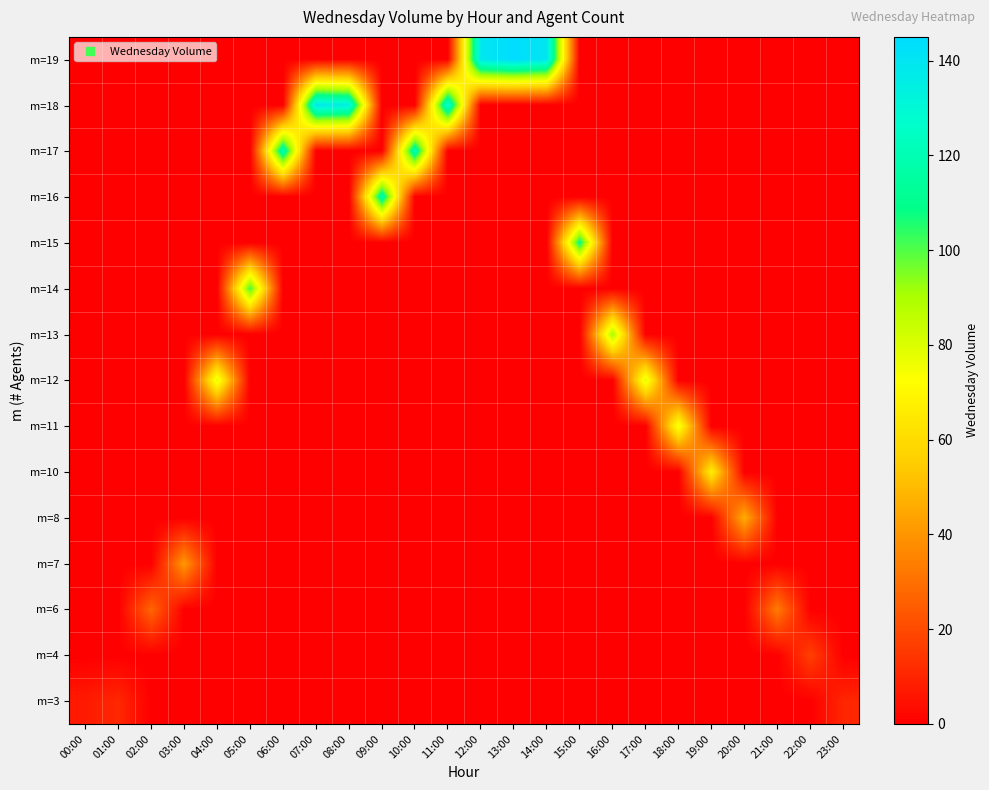

Reading left to right, extract all data points from this chart.

row_0: 00:00=7.2	01:00=10.8	02:00=0.0	03:00=0.0	04:00=0.0	05:00=0.0	06:00=0.0	07:00=0.0	08:00=0.0	09:00=0.0	10:00=0.0	11:00=0.0	12:00=0.0	13:00=0.0	14:00=0.0	15:00=0.0	16:00=0.0	17:00=0.0	18:00=0.0	19:00=0.0	20:00=0.0	21:00=0.0	22:00=0.0	23:00=10.4
row_1: 00:00=0.0	01:00=0.0	02:00=0.0	03:00=0.0	04:00=0.0	05:00=0.0	06:00=0.0	07:00=0.0	08:00=0.0	09:00=0.0	10:00=0.0	11:00=0.0	12:00=0.0	13:00=0.0	14:00=0.0	15:00=0.0	16:00=0.0	17:00=0.0	18:00=0.0	19:00=0.0	20:00=0.0	21:00=0.0	22:00=17.2	23:00=0.0
row_2: 00:00=0.0	01:00=0.0	02:00=27.4	03:00=0.0	04:00=0.0	05:00=0.0	06:00=0.0	07:00=0.0	08:00=0.0	09:00=0.0	10:00=0.0	11:00=0.0	12:00=0.0	13:00=0.0	14:00=0.0	15:00=0.0	16:00=0.0	17:00=0.0	18:00=0.0	19:00=0.0	20:00=0.0	21:00=33.2	22:00=0.0	23:00=0.0
row_3: 00:00=0.0	01:00=0.0	02:00=0.0	03:00=40.8	04:00=0.0	05:00=0.0	06:00=0.0	07:00=0.0	08:00=0.0	09:00=0.0	10:00=0.0	11:00=0.0	12:00=0.0	13:00=0.0	14:00=0.0	15:00=0.0	16:00=0.0	17:00=0.0	18:00=0.0	19:00=0.0	20:00=0.0	21:00=0.0	22:00=0.0	23:00=0.0
row_4: 00:00=0.0	01:00=0.0	02:00=0.0	03:00=0.0	04:00=0.0	05:00=0.0	06:00=0.0	07:00=0.0	08:00=0.0	09:00=0.0	10:00=0.0	11:00=0.0	12:00=0.0	13:00=0.0	14:00=0.0	15:00=0.0	16:00=0.0	17:00=0.0	18:00=0.0	19:00=0.0	20:00=46.6	21:00=0.0	22:00=0.0	23:00=0.0
row_5: 00:00=0.0	01:00=0.0	02:00=0.0	03:00=0.0	04:00=0.0	05:00=0.0	06:00=0.0	07:00=0.0	08:00=0.0	09:00=0.0	10:00=0.0	11:00=0.0	12:00=0.0	13:00=0.0	14:00=0.0	15:00=0.0	16:00=0.0	17:00=0.0	18:00=0.0	19:00=66.6	20:00=0.0	21:00=0.0	22:00=0.0	23:00=0.0
row_6: 00:00=0.0	01:00=0.0	02:00=0.0	03:00=0.0	04:00=0.0	05:00=0.0	06:00=0.0	07:00=0.0	08:00=0.0	09:00=0.0	10:00=0.0	11:00=0.0	12:00=0.0	13:00=0.0	14:00=0.0	15:00=0.0	16:00=0.0	17:00=0.0	18:00=76.2	19:00=0.0	20:00=0.0	21:00=0.0	22:00=0.0	23:00=0.0
row_7: 00:00=0.0	01:00=0.0	02:00=0.0	03:00=0.0	04:00=78.8	05:00=0.0	06:00=0.0	07:00=0.0	08:00=0.0	09:00=0.0	10:00=0.0	11:00=0.0	12:00=0.0	13:00=0.0	14:00=0.0	15:00=0.0	16:00=0.0	17:00=79.6	18:00=0.0	19:00=0.0	20:00=0.0	21:00=0.0	22:00=0.0	23:00=0.0
row_8: 00:00=0.0	01:00=0.0	02:00=0.0	03:00=0.0	04:00=0.0	05:00=0.0	06:00=0.0	07:00=0.0	08:00=0.0	09:00=0.0	10:00=0.0	11:00=0.0	12:00=0.0	13:00=0.0	14:00=0.0	15:00=0.0	16:00=90.4	17:00=0.0	18:00=0.0	19:00=0.0	20:00=0.0	21:00=0.0	22:00=0.0	23:00=0.0
row_9: 00:00=0.0	01:00=0.0	02:00=0.0	03:00=0.0	04:00=0.0	05:00=102.4	06:00=0.0	07:00=0.0	08:00=0.0	09:00=0.0	10:00=0.0	11:00=0.0	12:00=0.0	13:00=0.0	14:00=0.0	15:00=0.0	16:00=0.0	17:00=0.0	18:00=0.0	19:00=0.0	20:00=0.0	21:00=0.0	22:00=0.0	23:00=0.0
row_10: 00:00=0.0	01:00=0.0	02:00=0.0	03:00=0.0	04:00=0.0	05:00=0.0	06:00=0.0	07:00=0.0	08:00=0.0	09:00=0.0	10:00=0.0	11:00=0.0	12:00=0.0	13:00=0.0	14:00=0.0	15:00=110.6	16:00=0.0	17:00=0.0	18:00=0.0	19:00=0.0	20:00=0.0	21:00=0.0	22:00=0.0	23:00=0.0
row_11: 00:00=0.0	01:00=0.0	02:00=0.0	03:00=0.0	04:00=0.0	05:00=0.0	06:00=0.0	07:00=0.0	08:00=0.0	09:00=119.2	10:00=0.0	11:00=0.0	12:00=0.0	13:00=0.0	14:00=0.0	15:00=0.0	16:00=0.0	17:00=0.0	18:00=0.0	19:00=0.0	20:00=0.0	21:00=0.0	22:00=0.0	23:00=0.0
row_12: 00:00=0.0	01:00=0.0	02:00=0.0	03:00=0.0	04:00=0.0	05:00=0.0	06:00=121.8	07:00=0.0	08:00=0.0	09:00=0.0	10:00=121.8	11:00=0.0	12:00=0.0	13:00=0.0	14:00=0.0	15:00=0.0	16:00=0.0	17:00=0.0	18:00=0.0	19:00=0.0	20:00=0.0	21:00=0.0	22:00=0.0	23:00=0.0
row_13: 00:00=0.0	01:00=0.0	02:00=0.0	03:00=0.0	04:00=0.0	05:00=0.0	06:00=0.0	07:00=138.4	08:00=134.4	09:00=0.0	10:00=0.0	11:00=130.0	12:00=0.0	13:00=0.0	14:00=0.0	15:00=0.0	16:00=0.0	17:00=0.0	18:00=0.0	19:00=0.0	20:00=0.0	21:00=0.0	22:00=0.0	23:00=0.0
row_14: 00:00=0.0	01:00=0.0	02:00=0.0	03:00=0.0	04:00=0.0	05:00=0.0	06:00=0.0	07:00=0.0	08:00=0.0	09:00=0.0	10:00=0.0	11:00=0.0	12:00=139.0	13:00=145.0	14:00=139.6	15:00=0.0	16:00=0.0	17:00=0.0	18:00=0.0	19:00=0.0	20:00=0.0	21:00=0.0	22:00=0.0	23:00=0.0